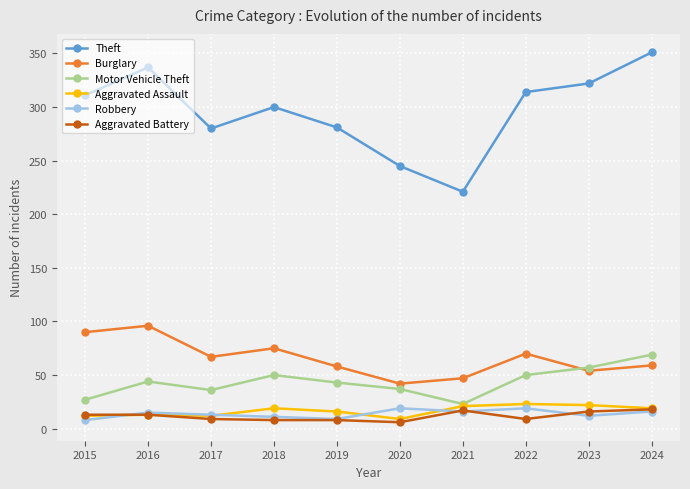

In Aggravated Assault, how many points are lower than both neighbors (excluding endpoints)?

2